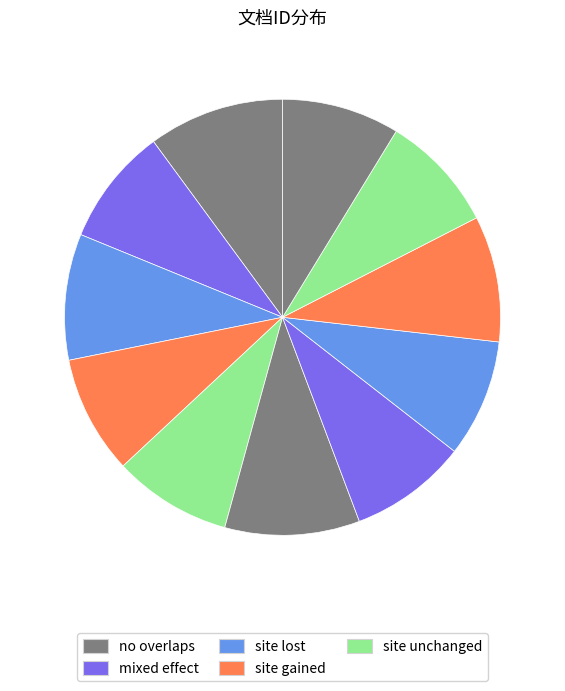

How many slices are in this pie chart?

11